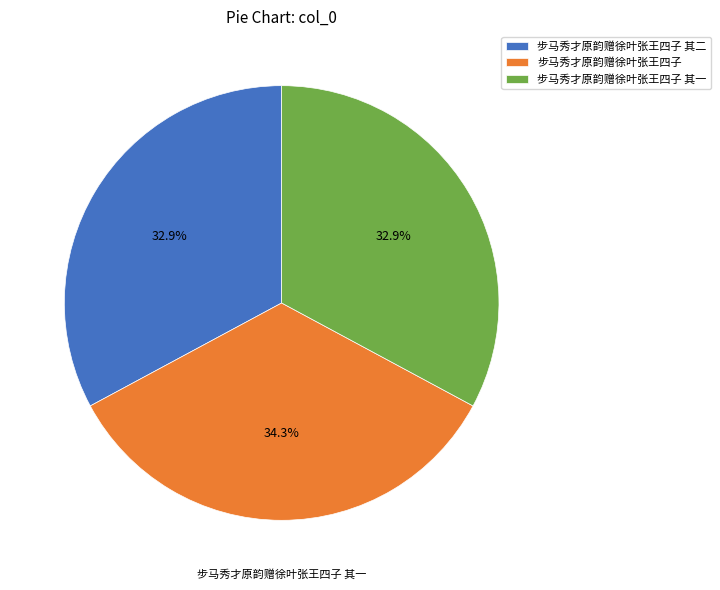

Combined, do 步马秀才原韵赠徐叶张王四子 其一 and 步马秀才原韵赠徐叶张王四子 其二 account for over 50%?

Yes